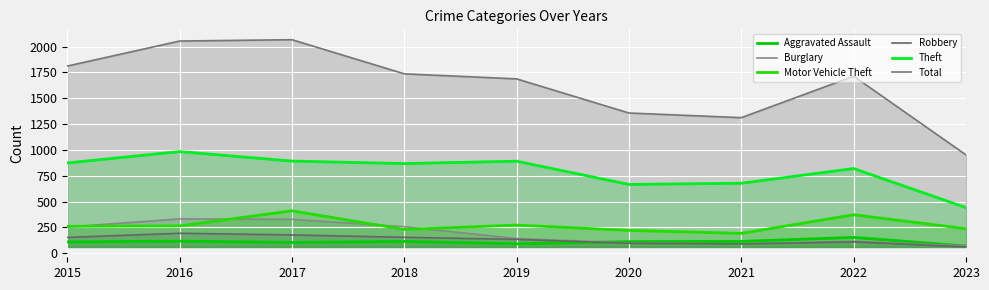

List the labels in order of Total value, smallest first.

2023, 2021, 2020, 2019, 2022, 2018, 2015, 2016, 2017